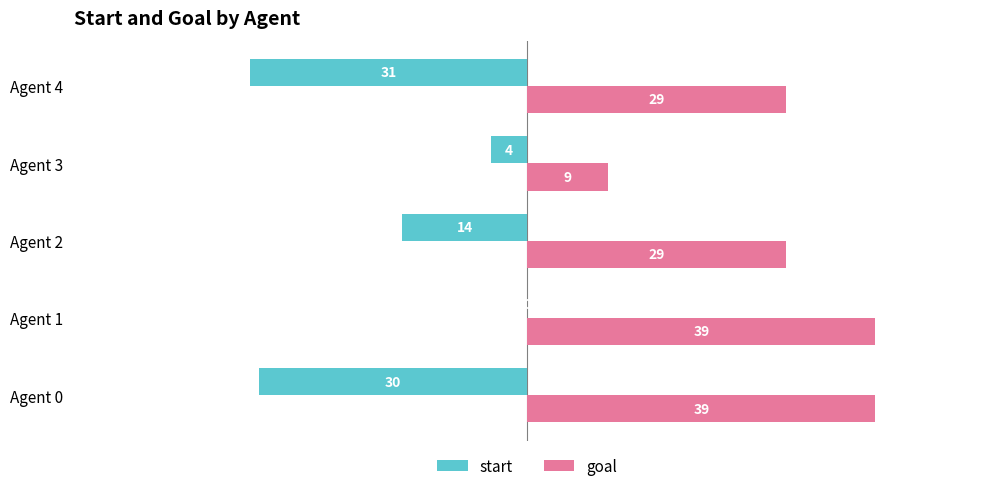

What is the average value of the goal series?

29